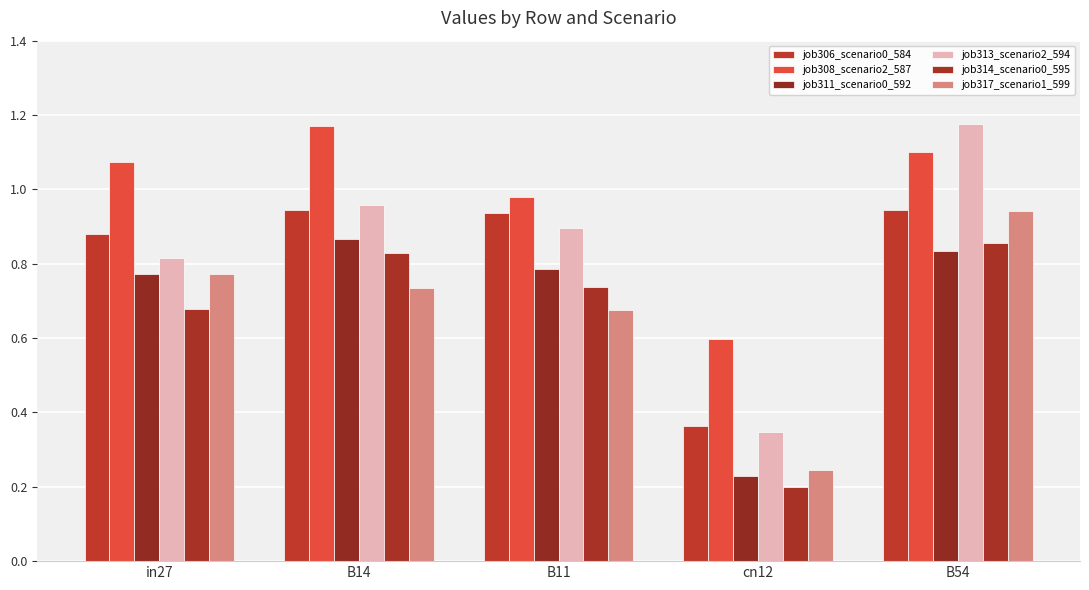

What are all the series names shown in the legend?

job306_scenario0_584, job308_scenario2_587, job311_scenario0_592, job313_scenario2_594, job314_scenario0_595, job317_scenario1_599